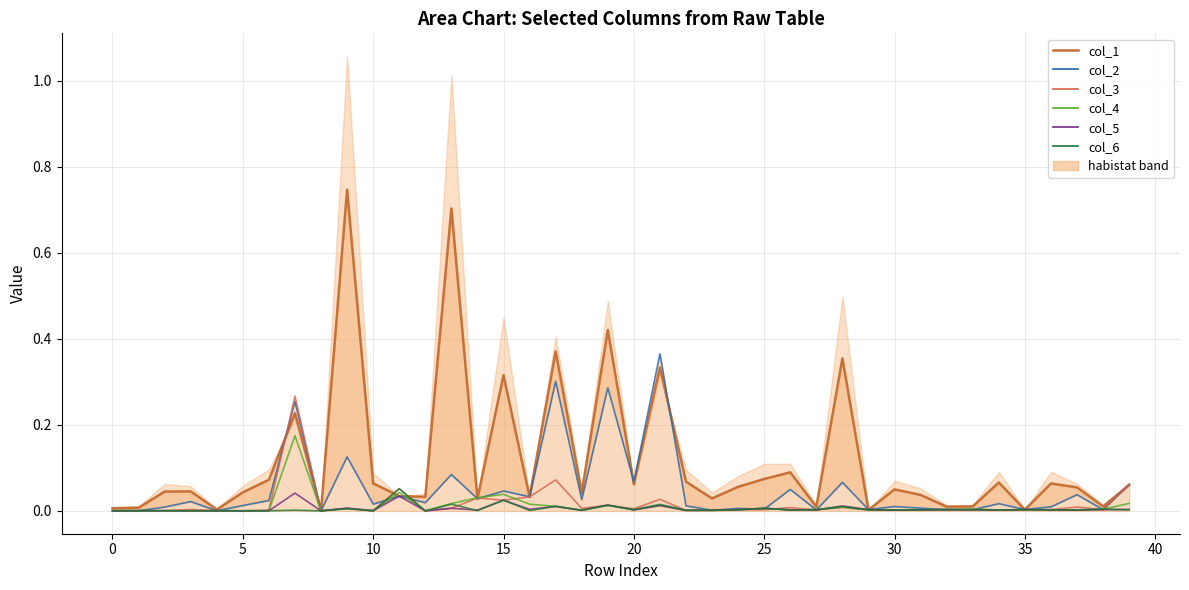

How many times do col_6 and col_5 cross each other?

10